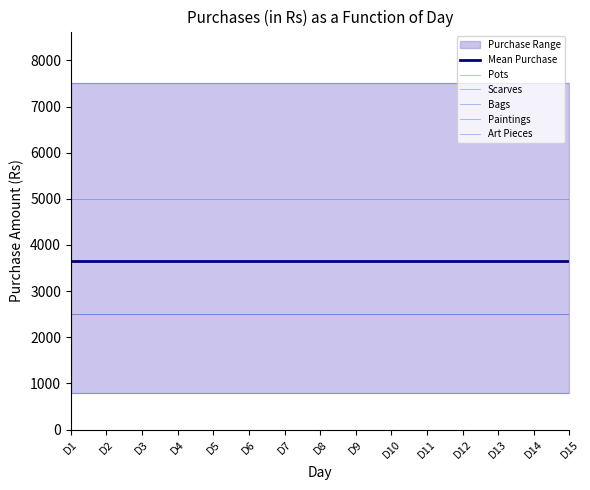

At which category does the chart reach its minimum across all series?

D1